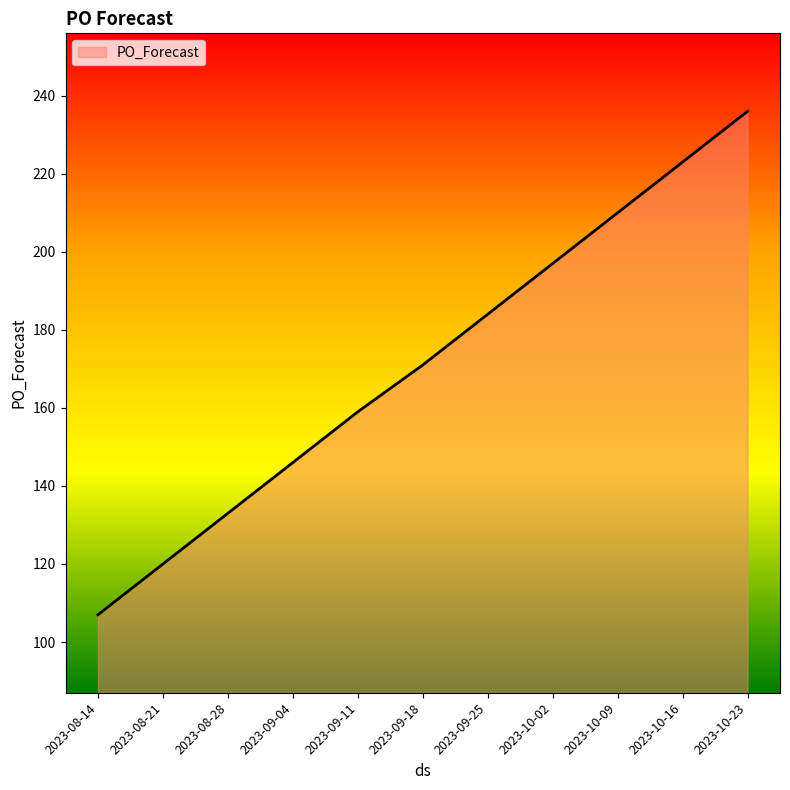

Does the chart display data point markers on the line(s)?

No